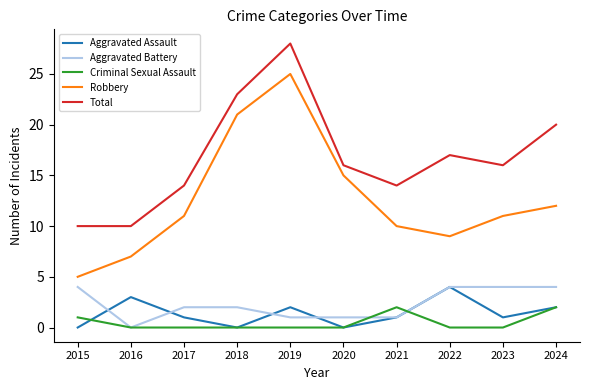

How many lines are shown in the chart?

5